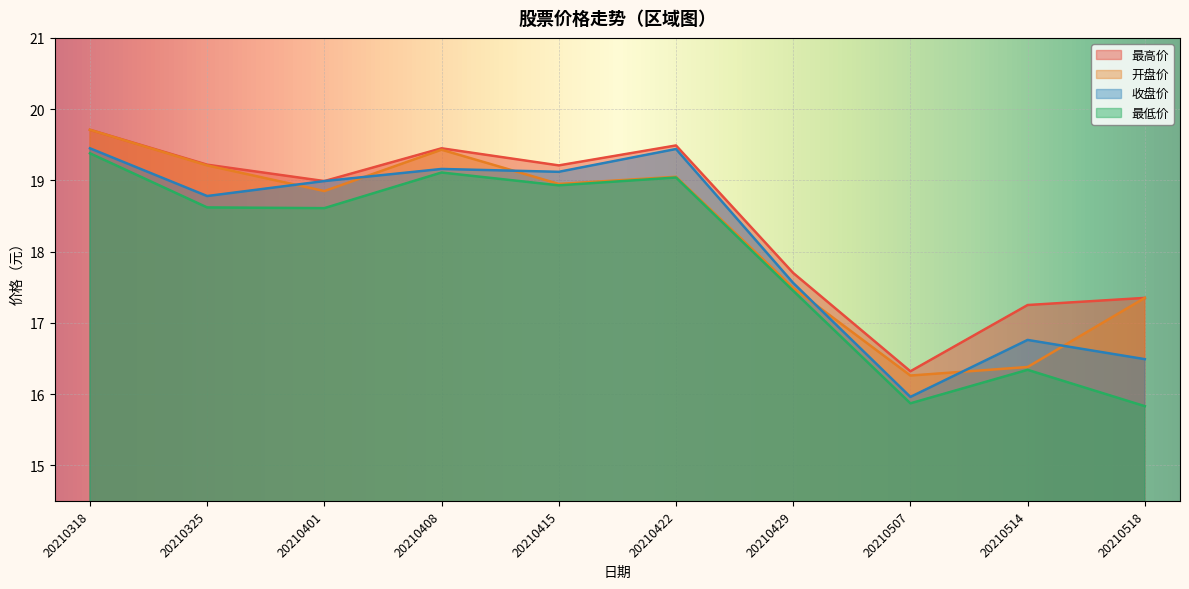

What is the value of the 收盘价 point at the 1st from the left?

19.4